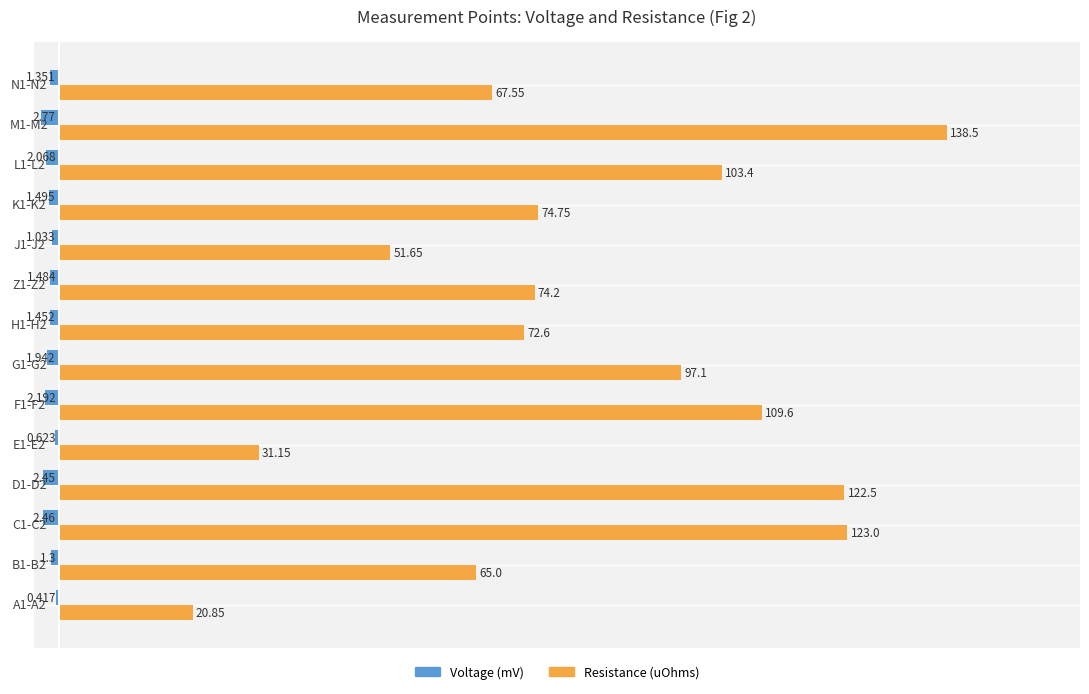

What is the greatest value displayed?

138.5